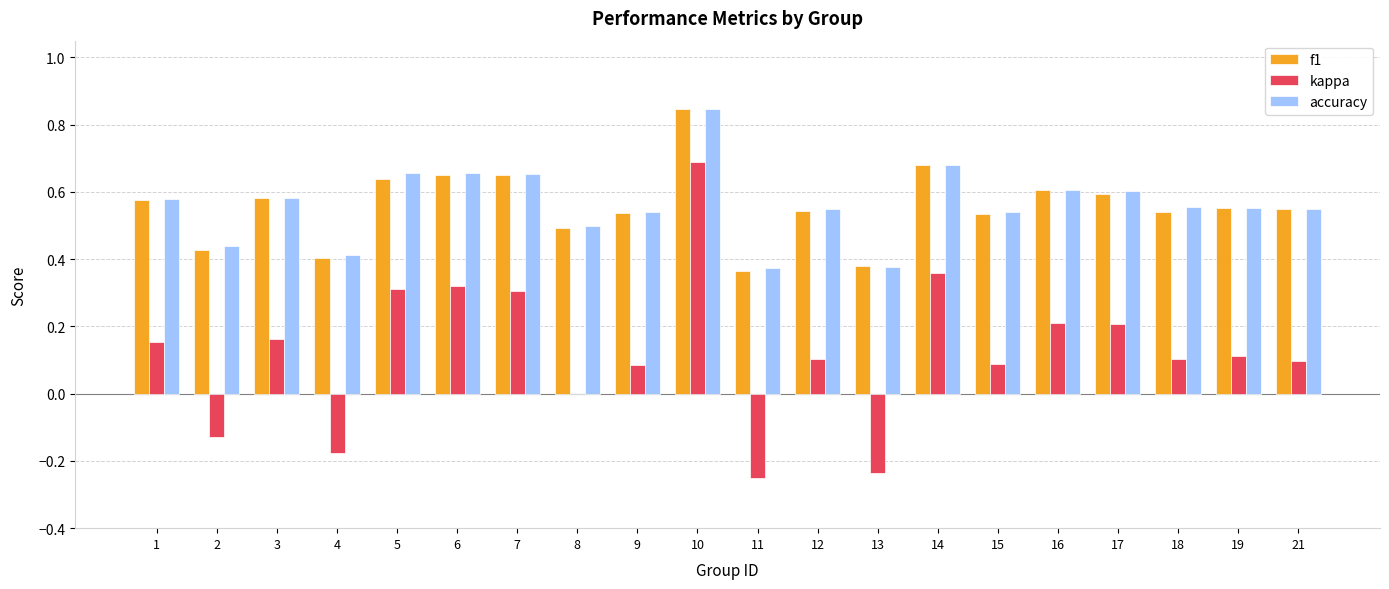

Between 6 and 8, which series saw the biggest shift?

kappa